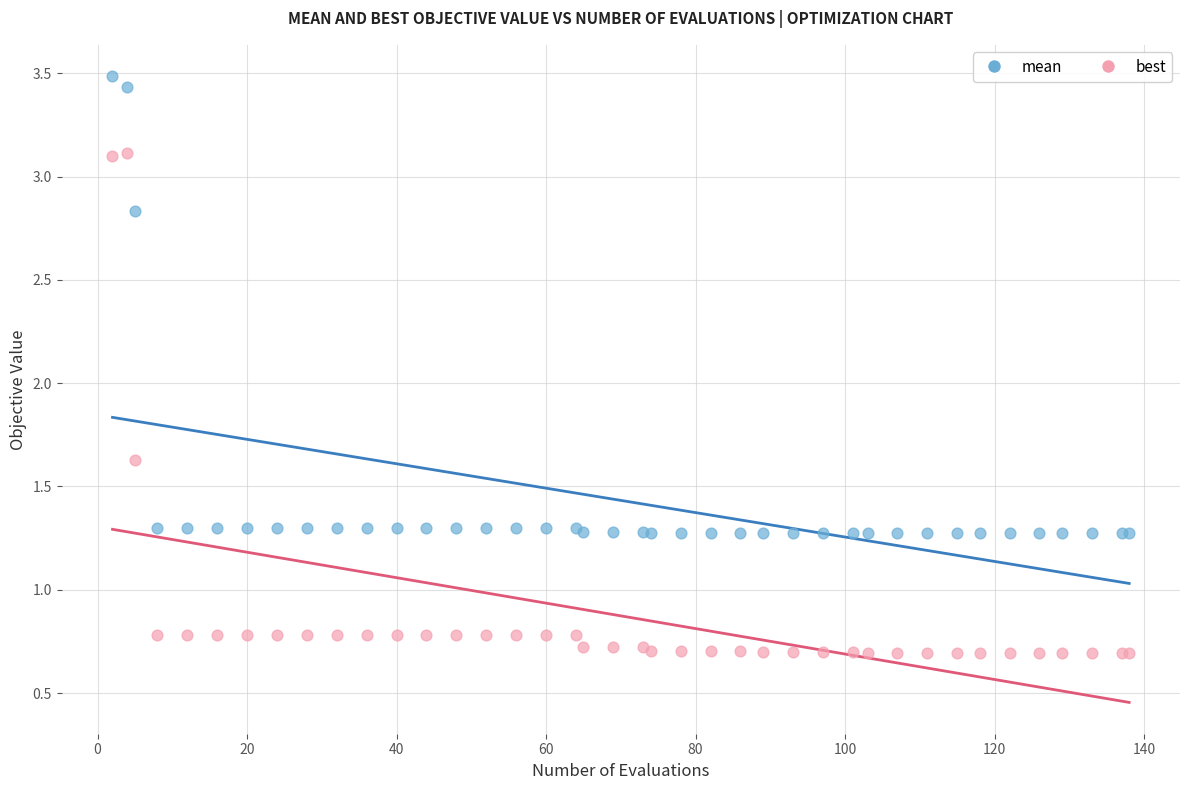

What is the X range (max minus min) for the scatter plot?

136.0